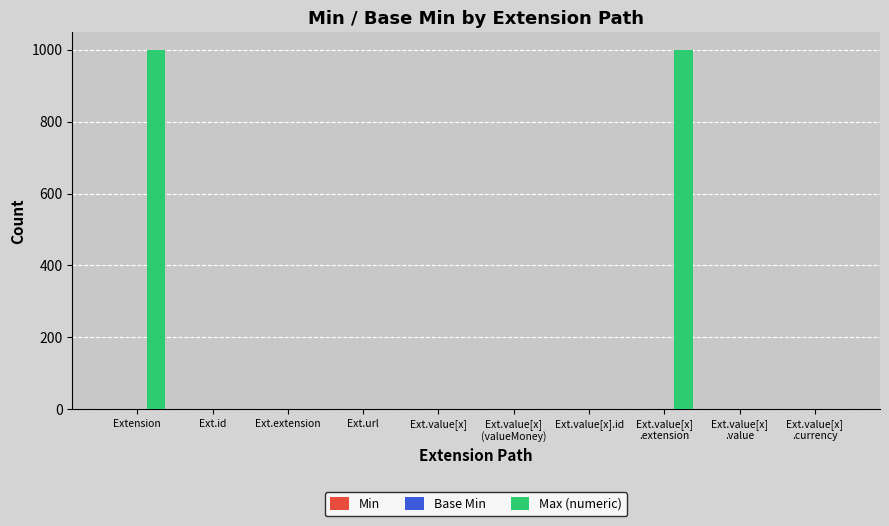

Are the bars horizontal?

No